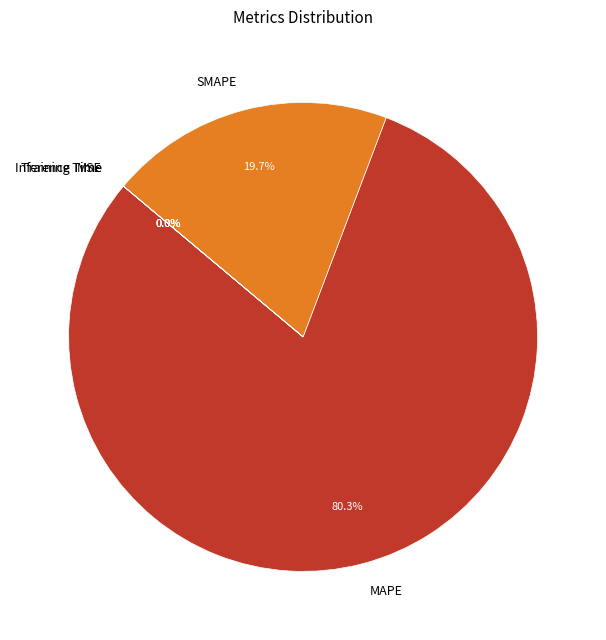

Which slice is the largest?

MAPE